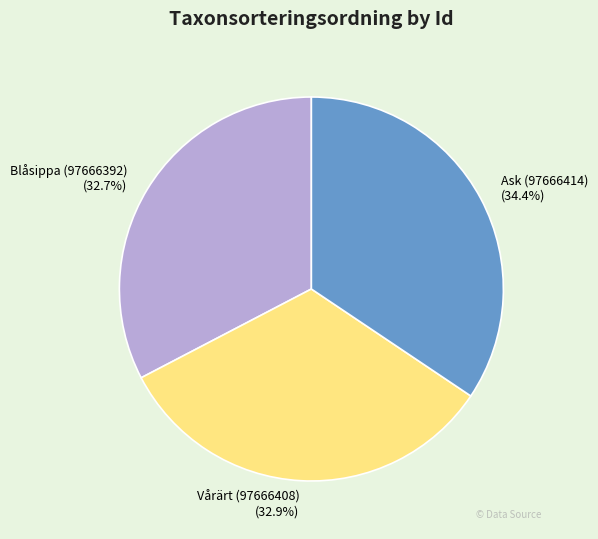

What is the ratio of the value at Ask (97666414) to the value at Blåsippa (97666392)?

1.1